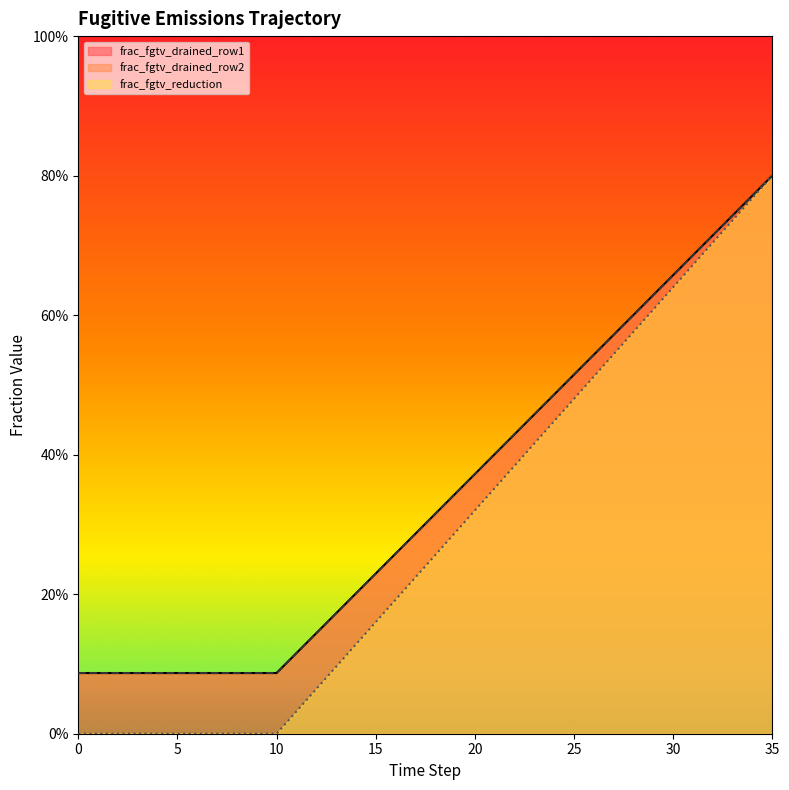

True or false: frac_fgtv_reduction and frac_fgtv_drained_row1 intersect in this chart.

False